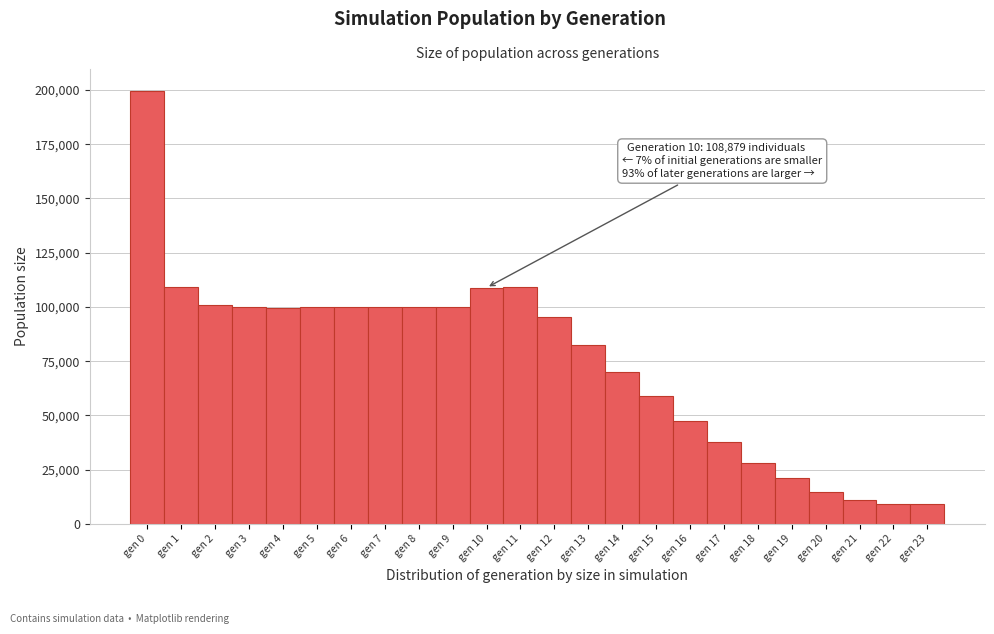

Which range on the x-axis has the tallest bar?

-0.5 to 0.5